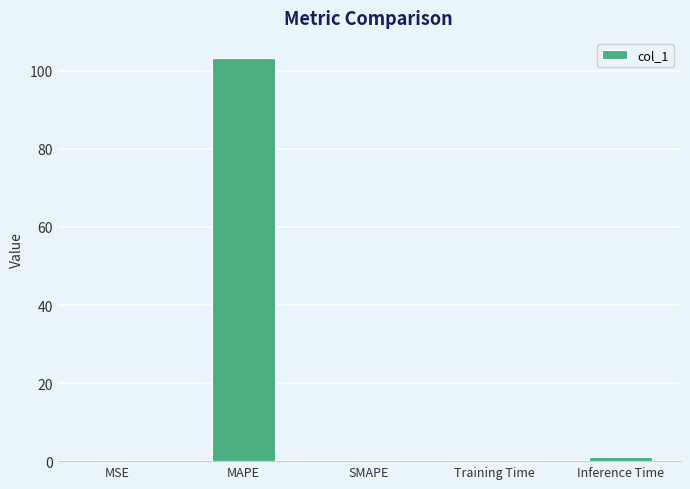

Is it true that the value at MAPE is 45.1?

False